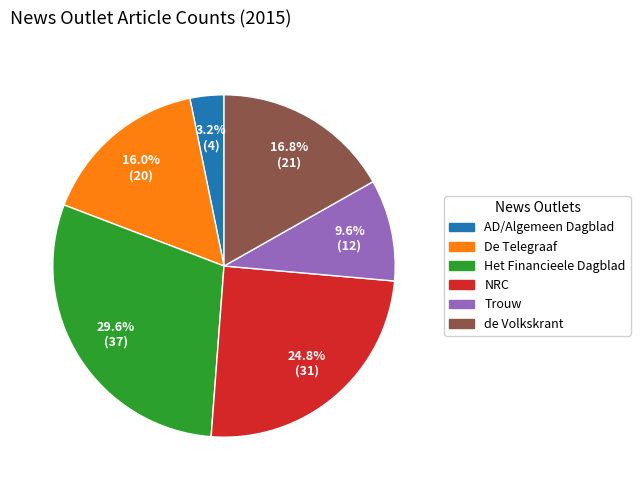

Which has a higher value, AD/Algemeen Dagblad or Trouw?

Trouw